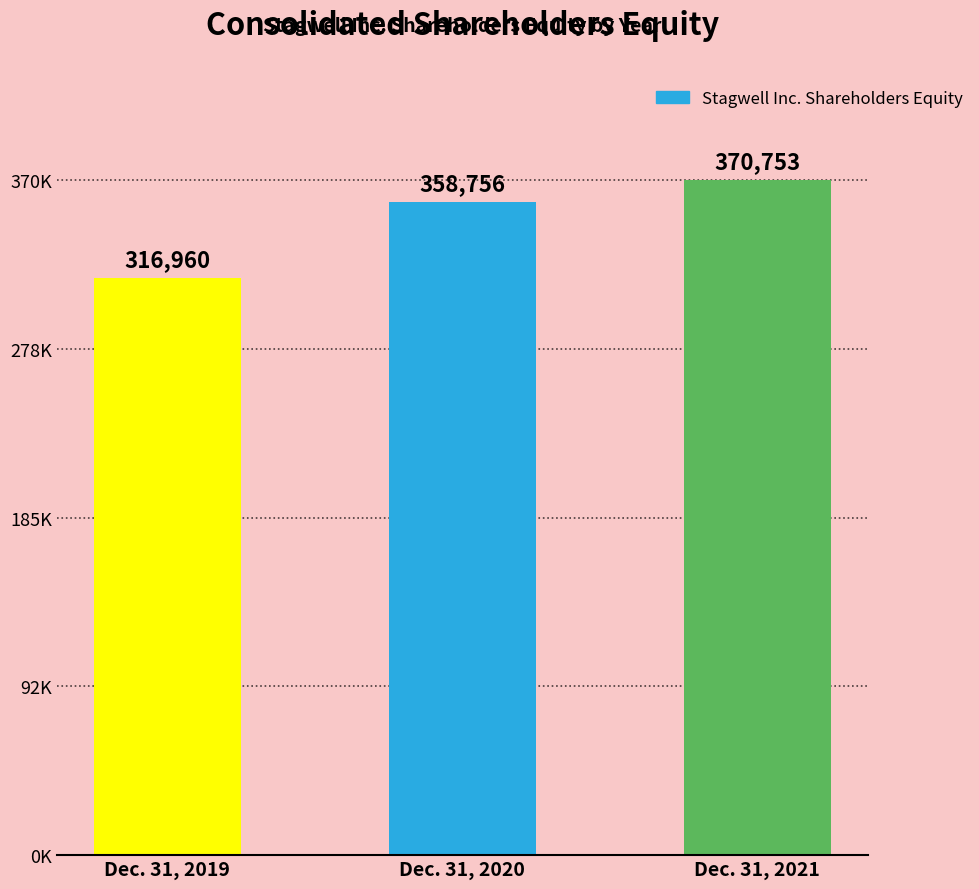

What is the maximum value shown in the chart?

370753